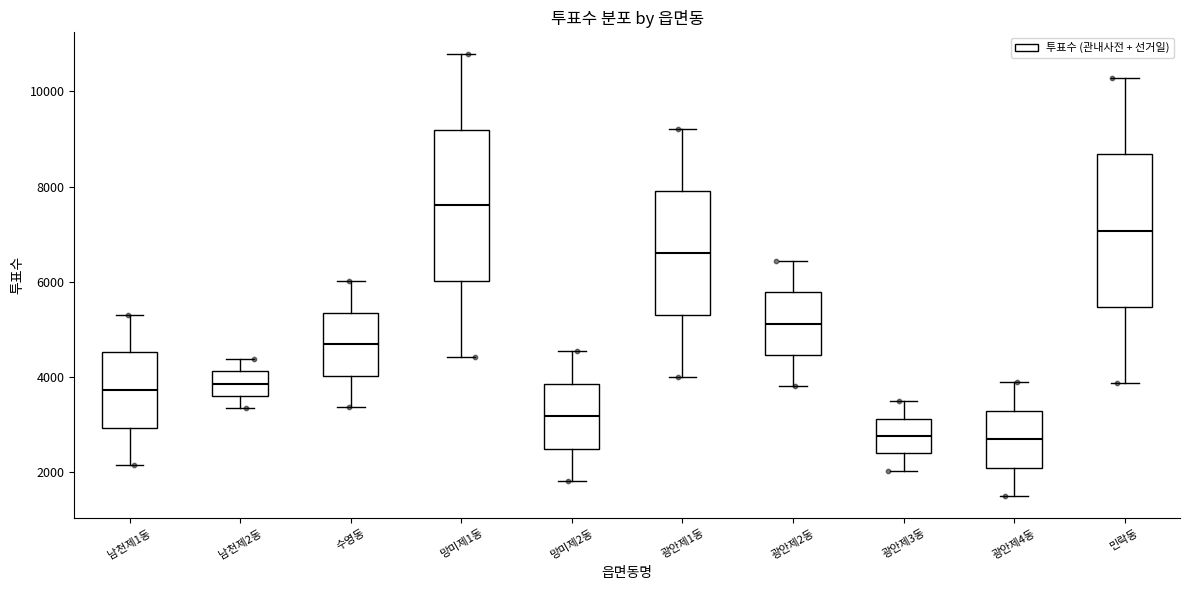

Reading left to right, transcribe this box plot: for each box, give where its median line is, the range the box spans, and where its two whiskers end, as read against the y-axis. The values are not printed on the chart, so give them approximately, as read against the axis.

남천제1동: median 3800, box 3000 to 4600, whiskers 2200 to 5400
남천제2동: median 3800, box 3600 to 4200, whiskers 3400 to 4400
수영동: median 4600, box 4000 to 5400, whiskers 3400 to 6000
망미제1동: median 7600, box 6000 to 9200, whiskers 4400 to 10800
망미제2동: median 3200, box 2400 to 3800, whiskers 1800 to 4600
광안제1동: median 6600, box 5400 to 8000, whiskers 4000 to 9200
광안제2동: median 5200, box 4400 to 5800, whiskers 3800 to 6400
광안제3동: median 2800, box 2400 to 3200, whiskers 2000 to 3400
광안제4동: median 2600, box 2000 to 3200, whiskers 1400 to 3800
민락동: median 7000, box 5400 to 8600, whiskers 3800 to 10200